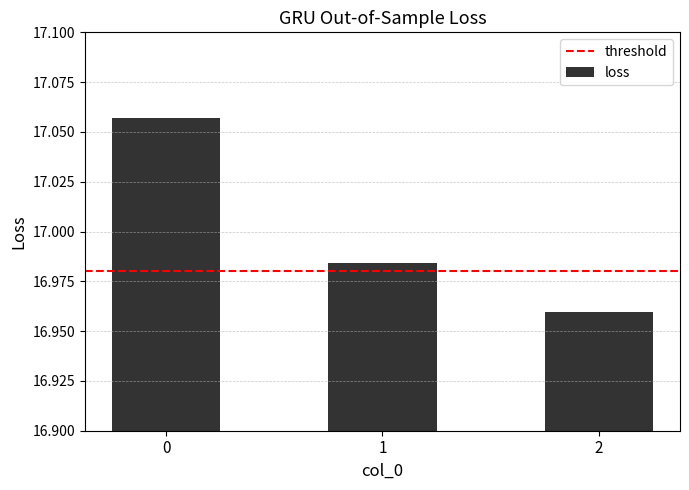

Are the bars horizontal?

No